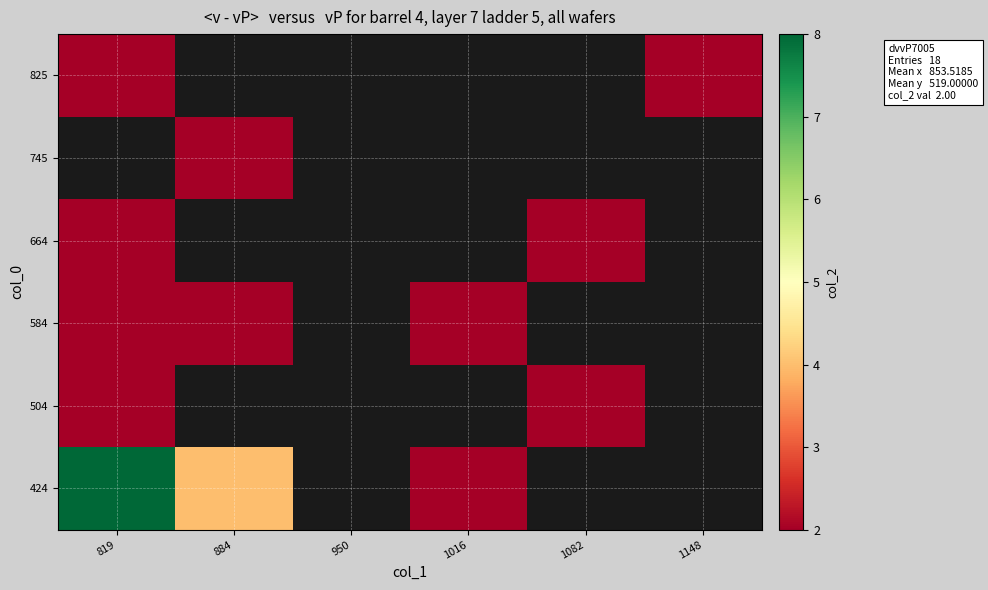

Which series has the largest range (max minus min)?

424